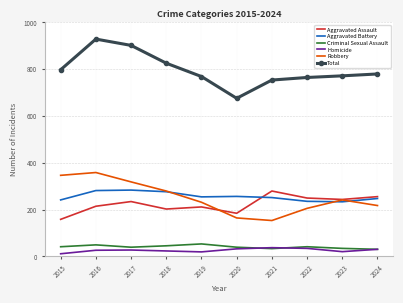

The Aggravated Assault series shows 249 at 2022. True or false?

True